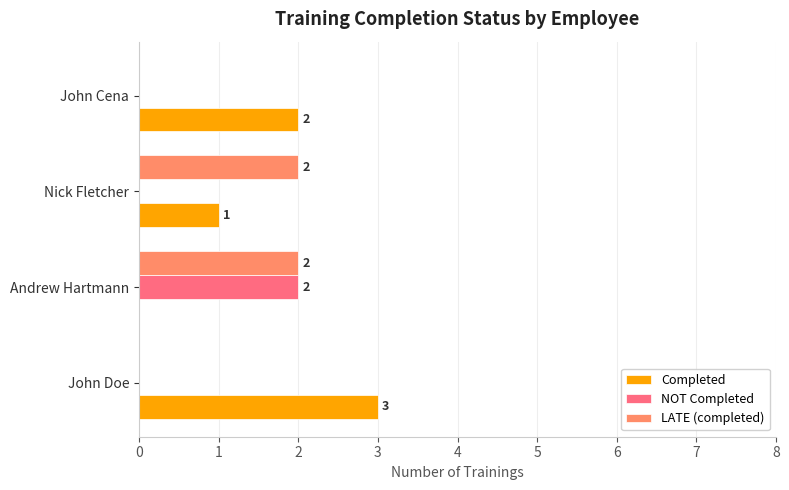

The Completed series shows 3 at John Doe. True or false?

True